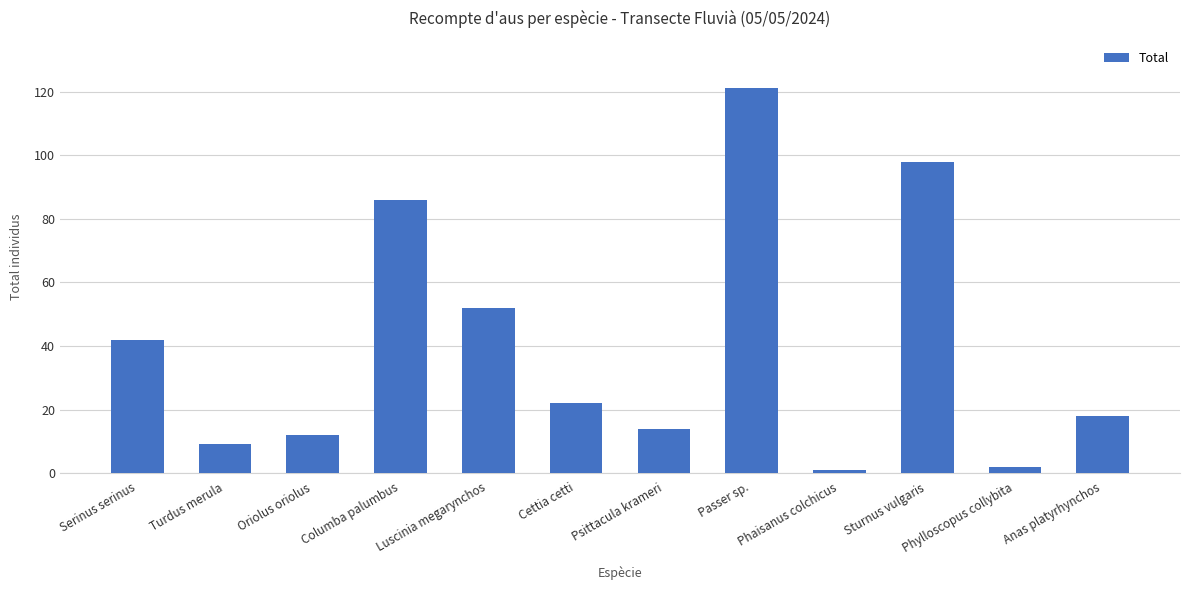

Which label corresponds to the largest value in the chart?

Passer sp.